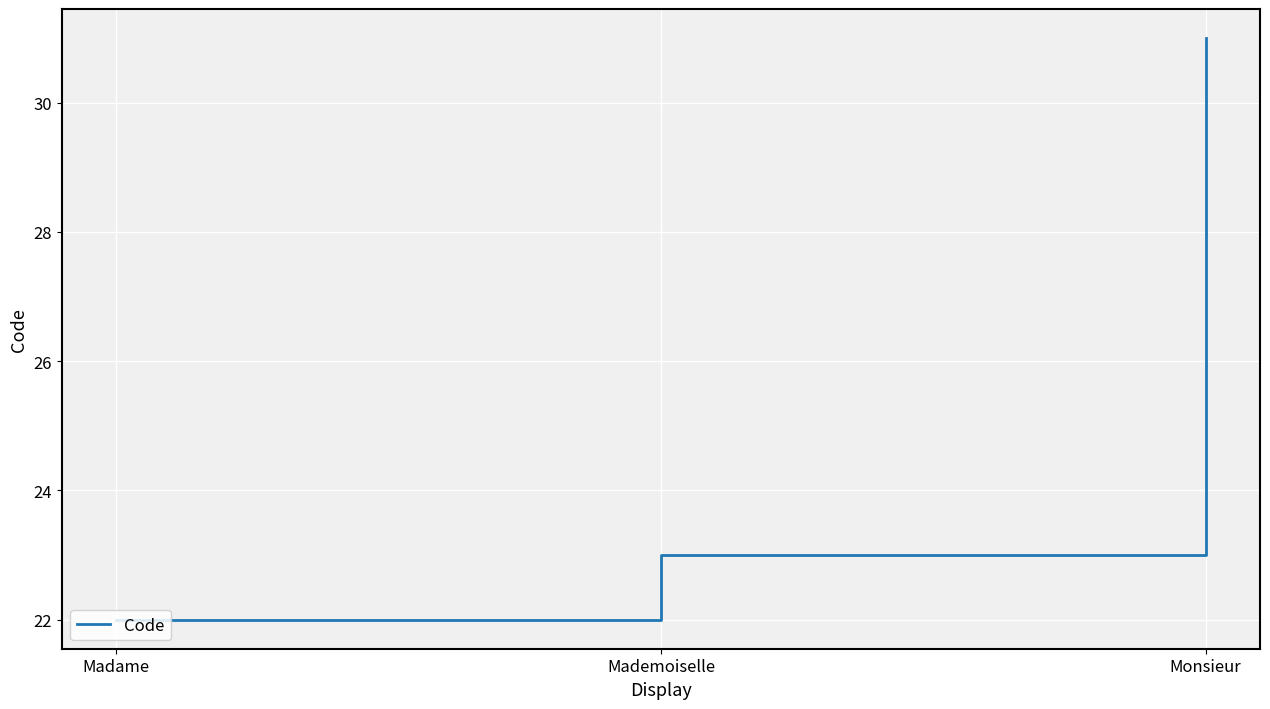

How many series are shown in this chart?

1